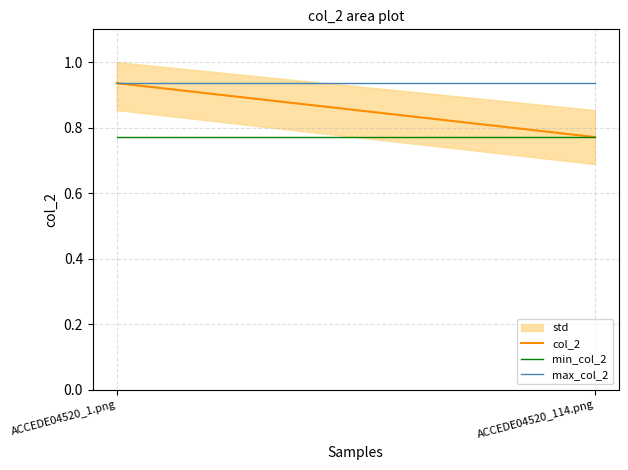

The value of max_col_2 at ACCEDE04520_1.png is 0.6. True or false?

False